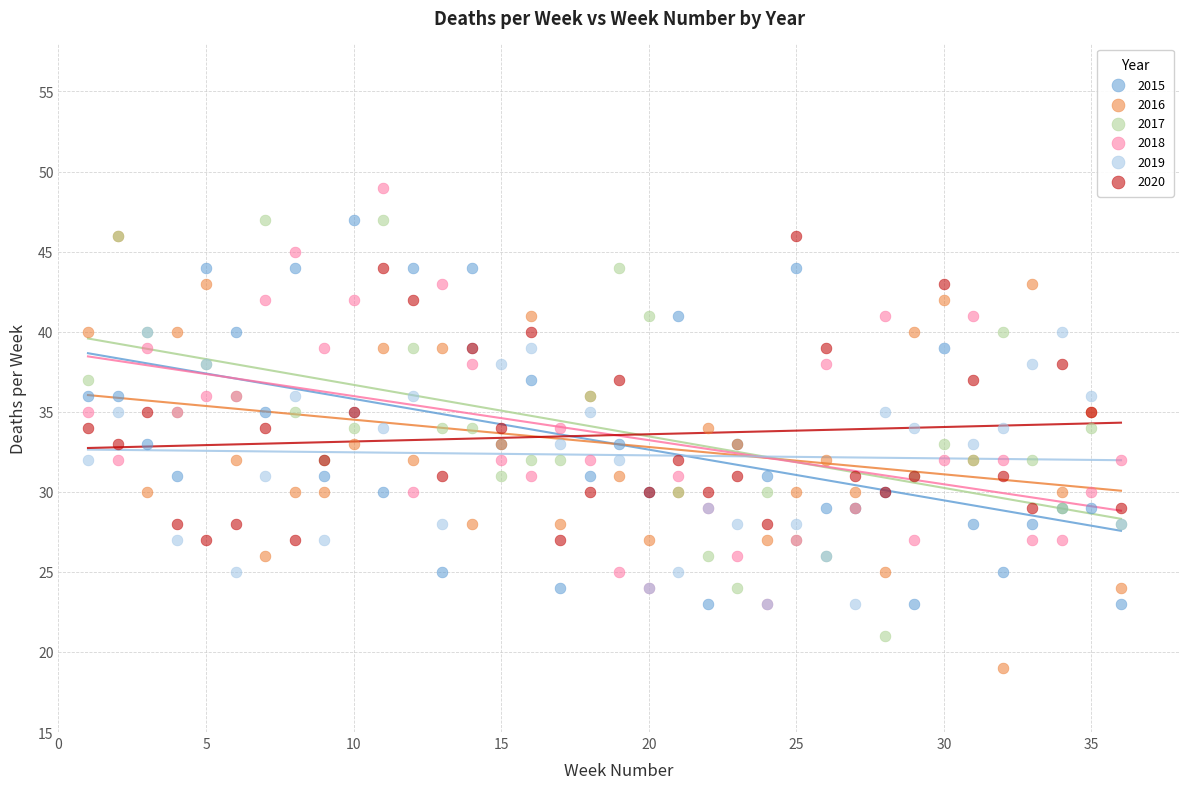

What are all the series names shown in the legend?

2015, 2016, 2017, 2018, 2019, 2020